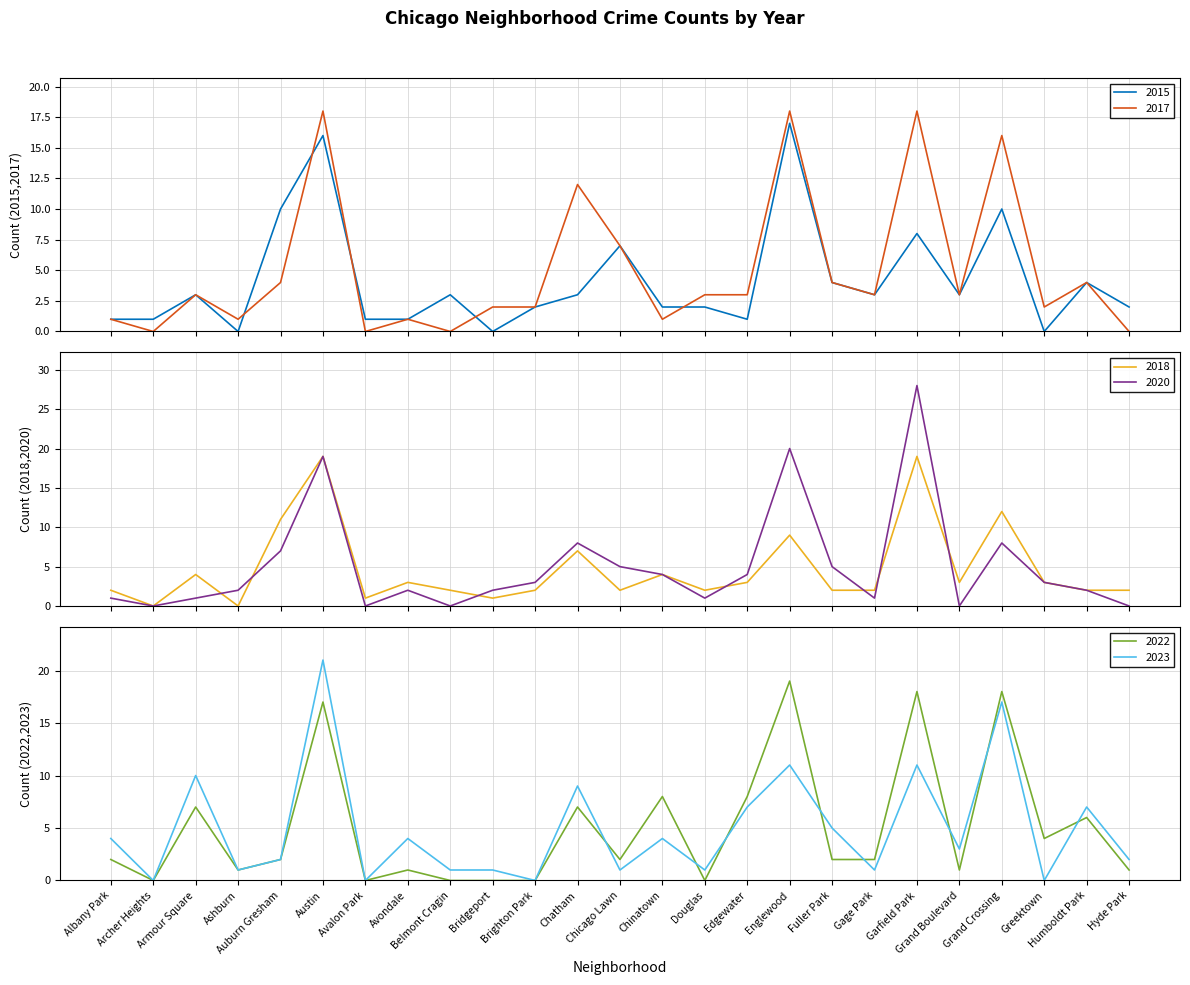

True or false: 2022 has more than 0 interior local peaks.

True